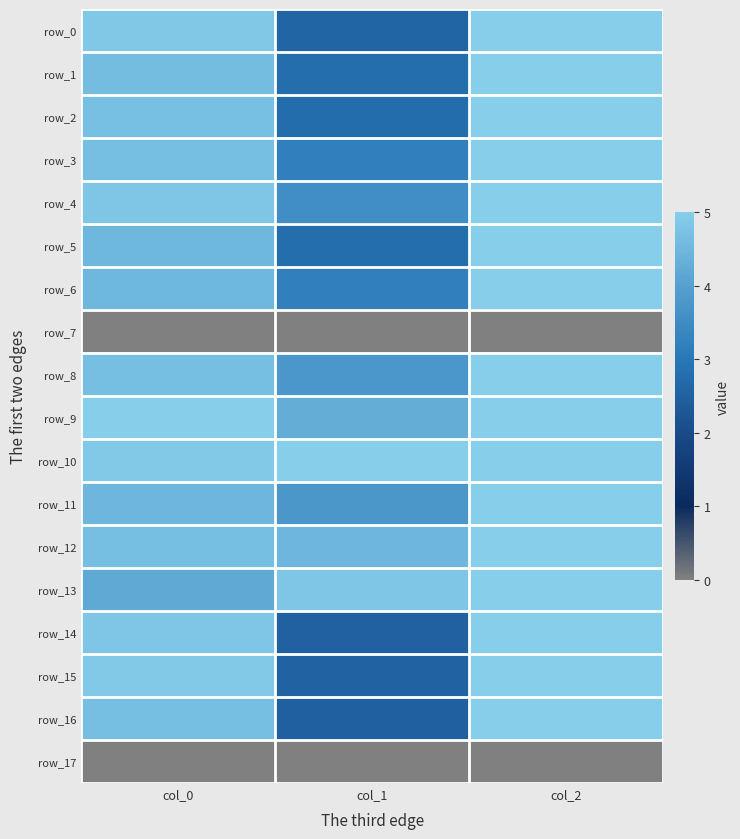

Which series has the largest total across all categories?

row_10